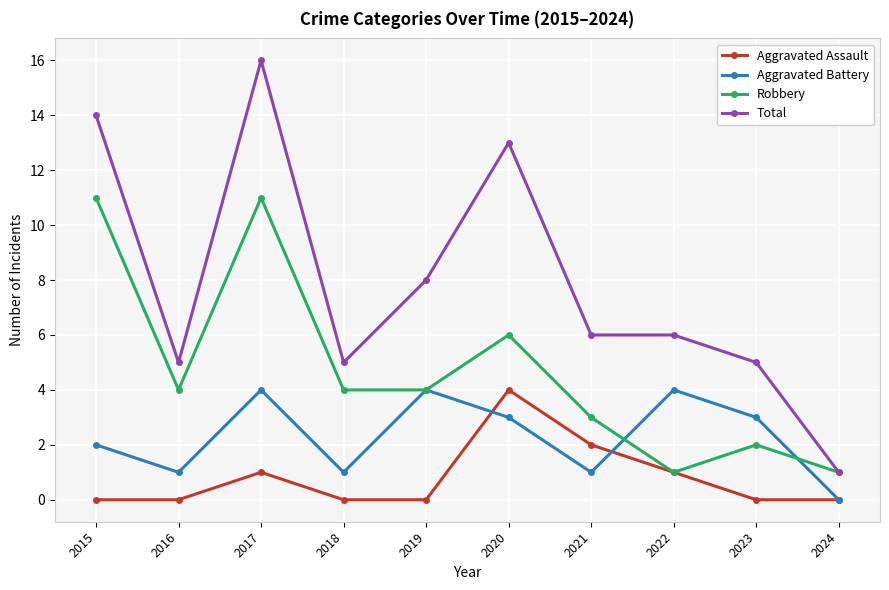

What is the difference between the highest and lowest values at 2022?

5